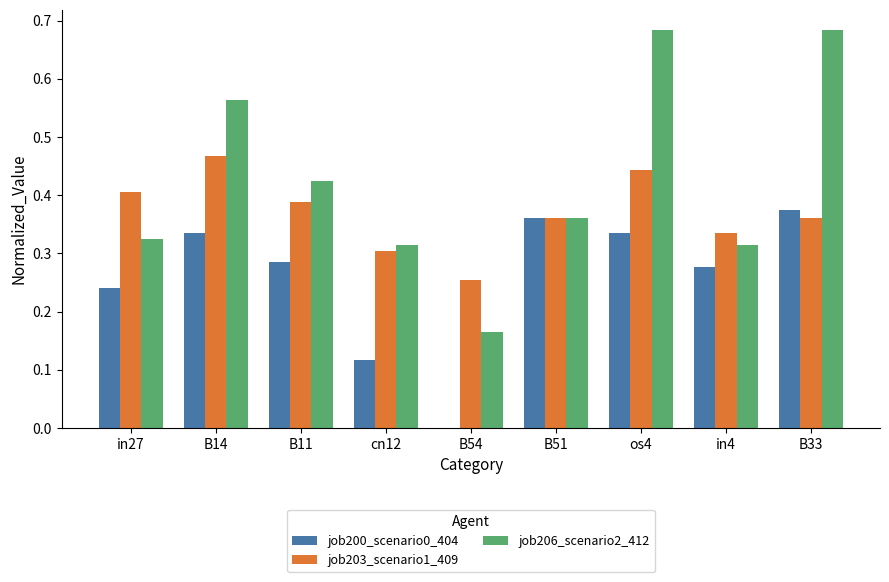

Which series has the largest total across all categories?

job206_scenario2_412